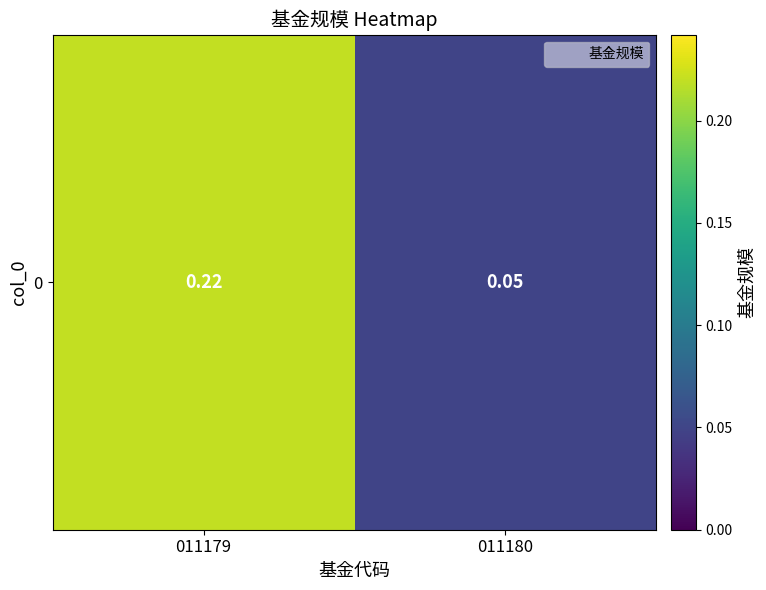

Which category has the highest value across all series?

011179